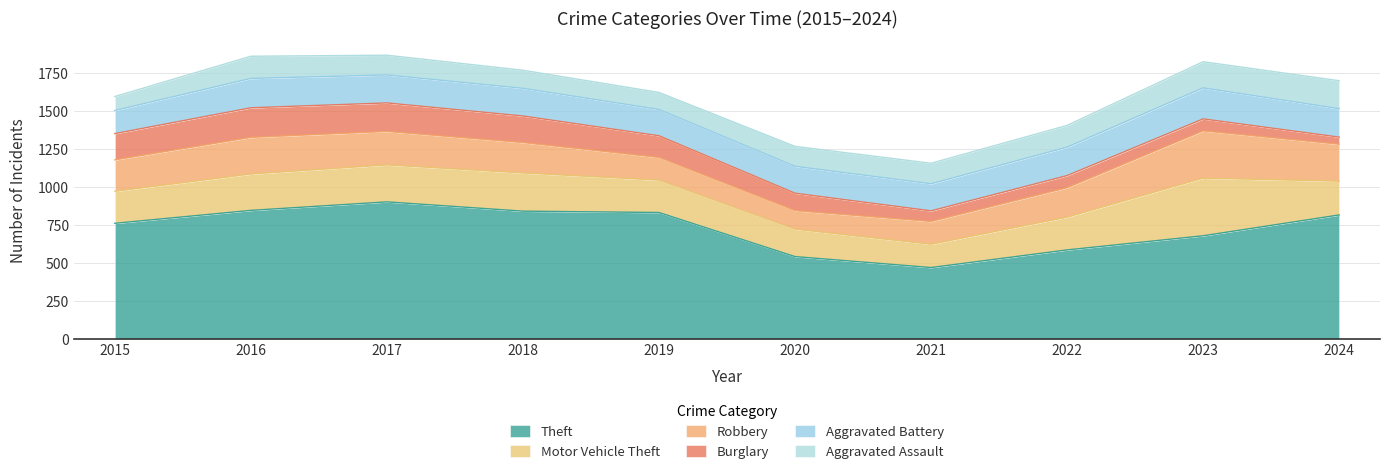

Which has a higher value, 2023 or 2016?

2016